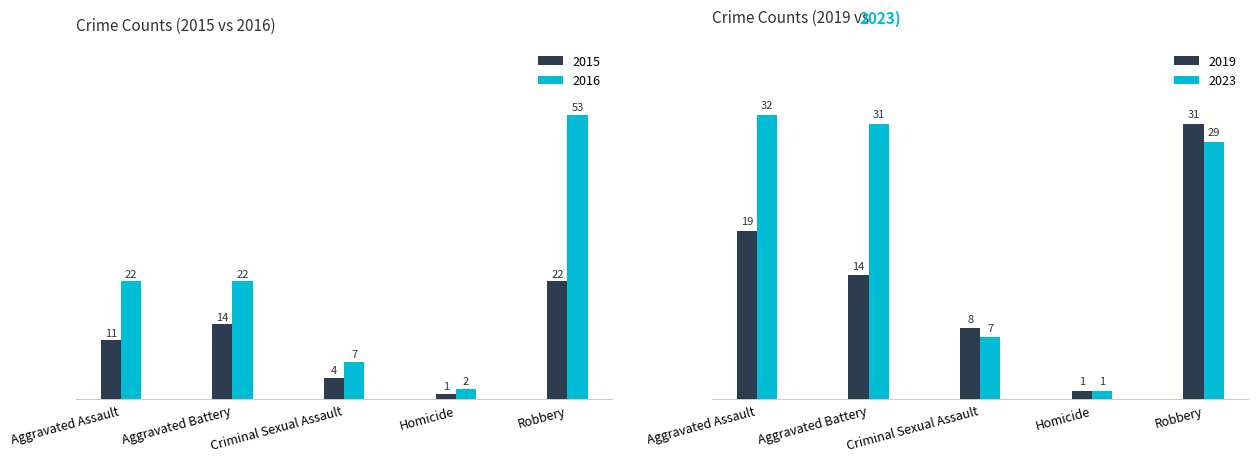

Rank the categories by 2016 value from lowest to highest.

Homicide, Criminal Sexual Assault, Aggravated Assault, Aggravated Battery, Robbery